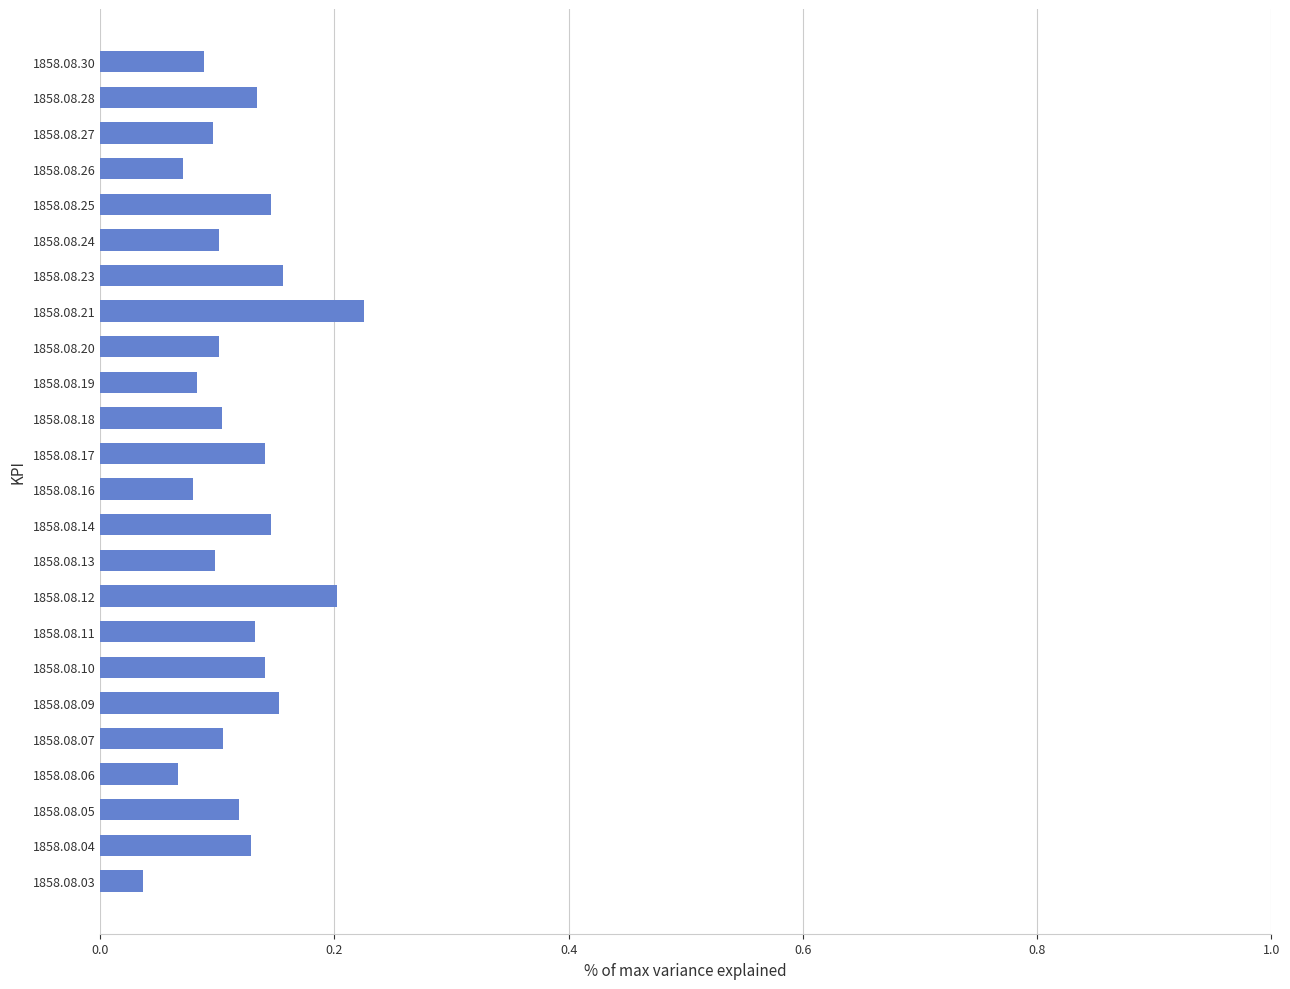

How many values are between 0 and 1?

24